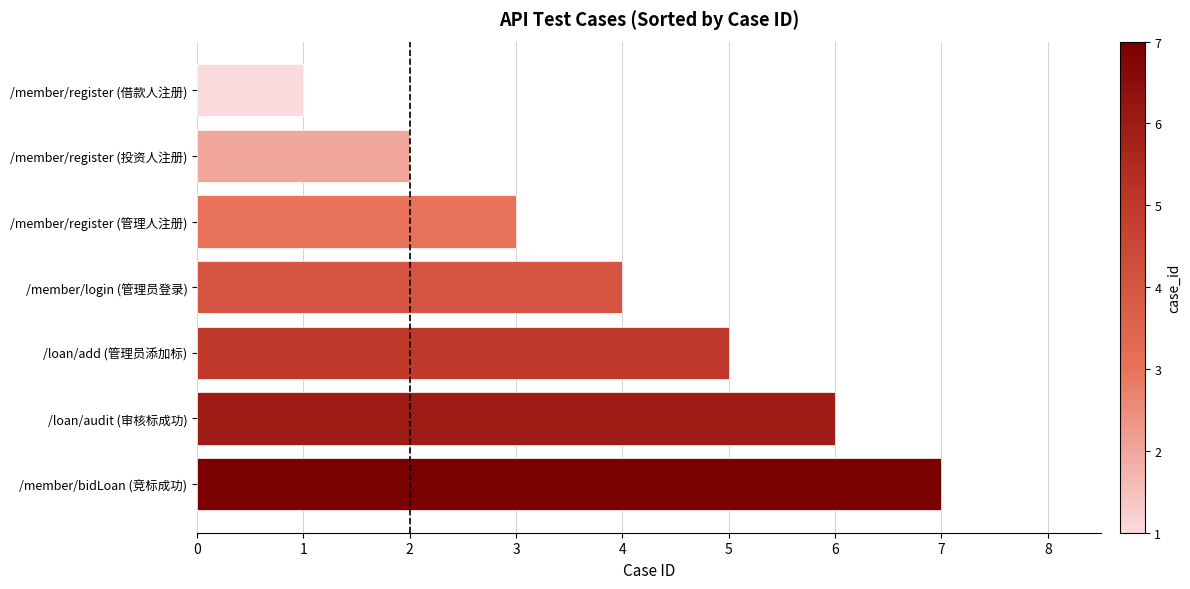

What is the approximate value at /member/bidLoan (竞标成功)?

7